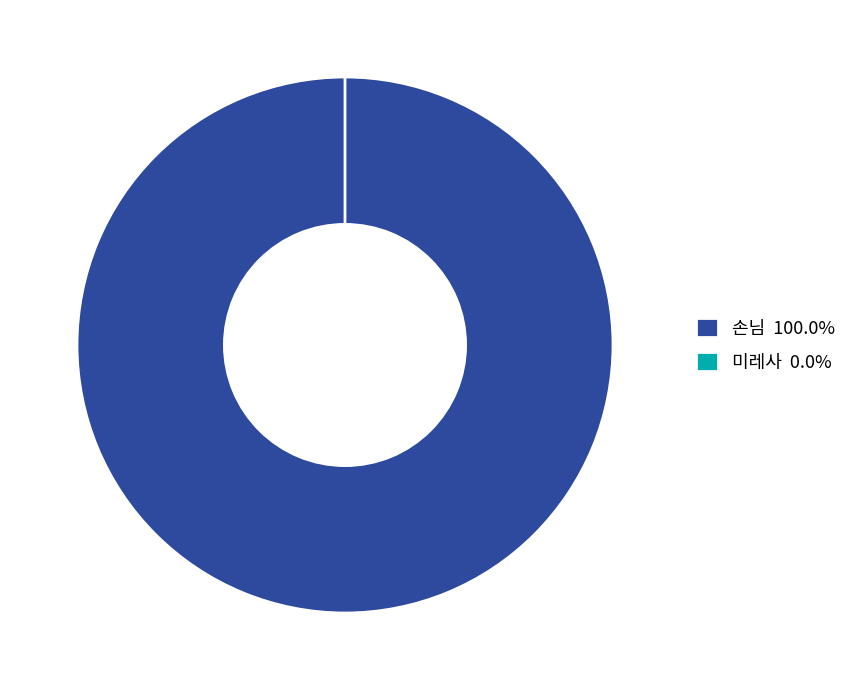

Count the number of slices in the pie.

2